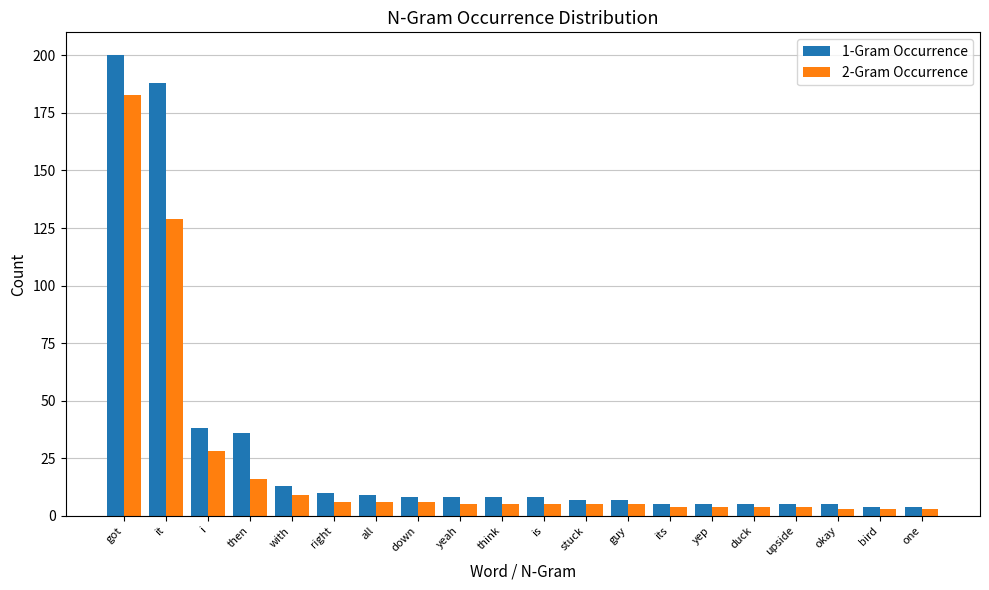

Which series has the widest spread of values?

1-Gram Occurrence